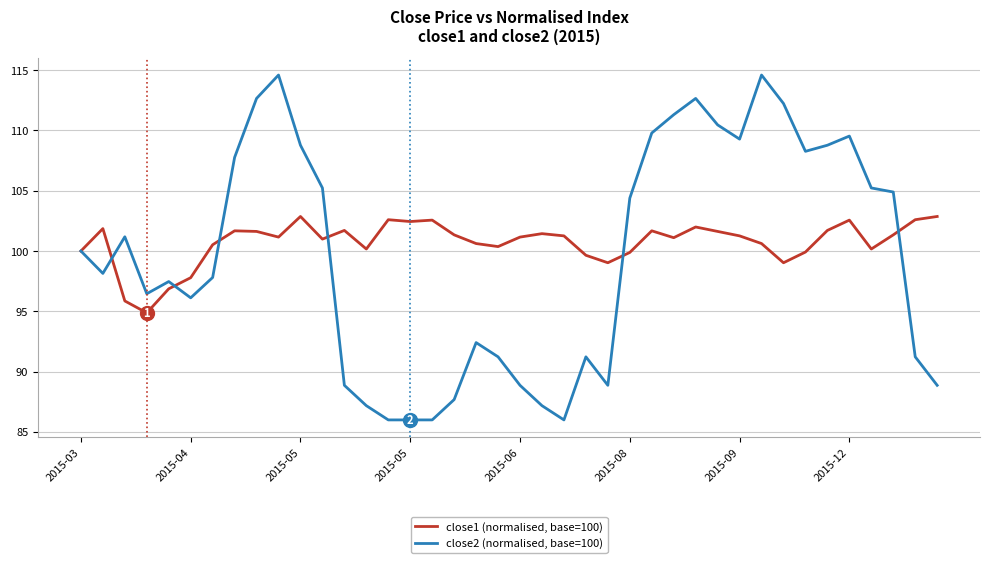

At how many categories does at least one series exceed 90?

40